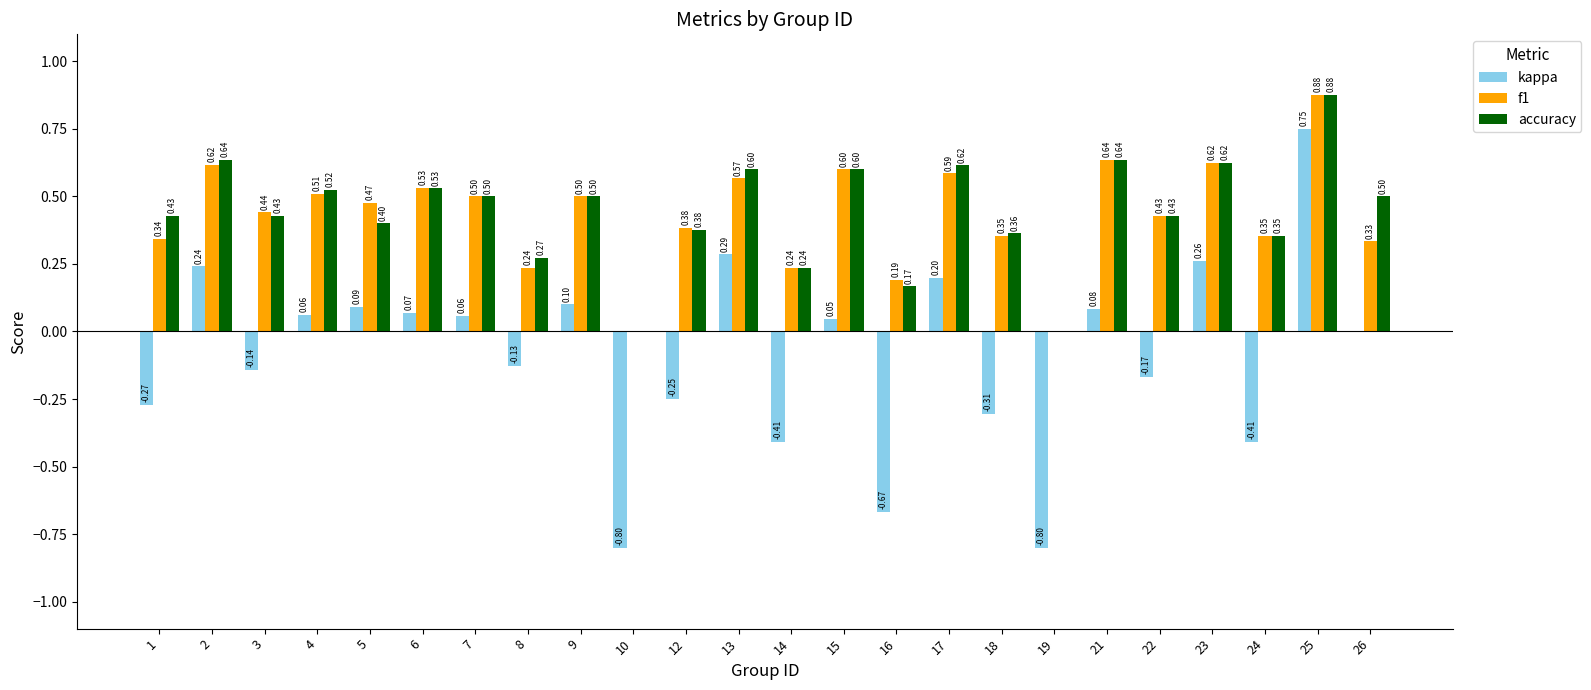

How many groups of bars are there?

24